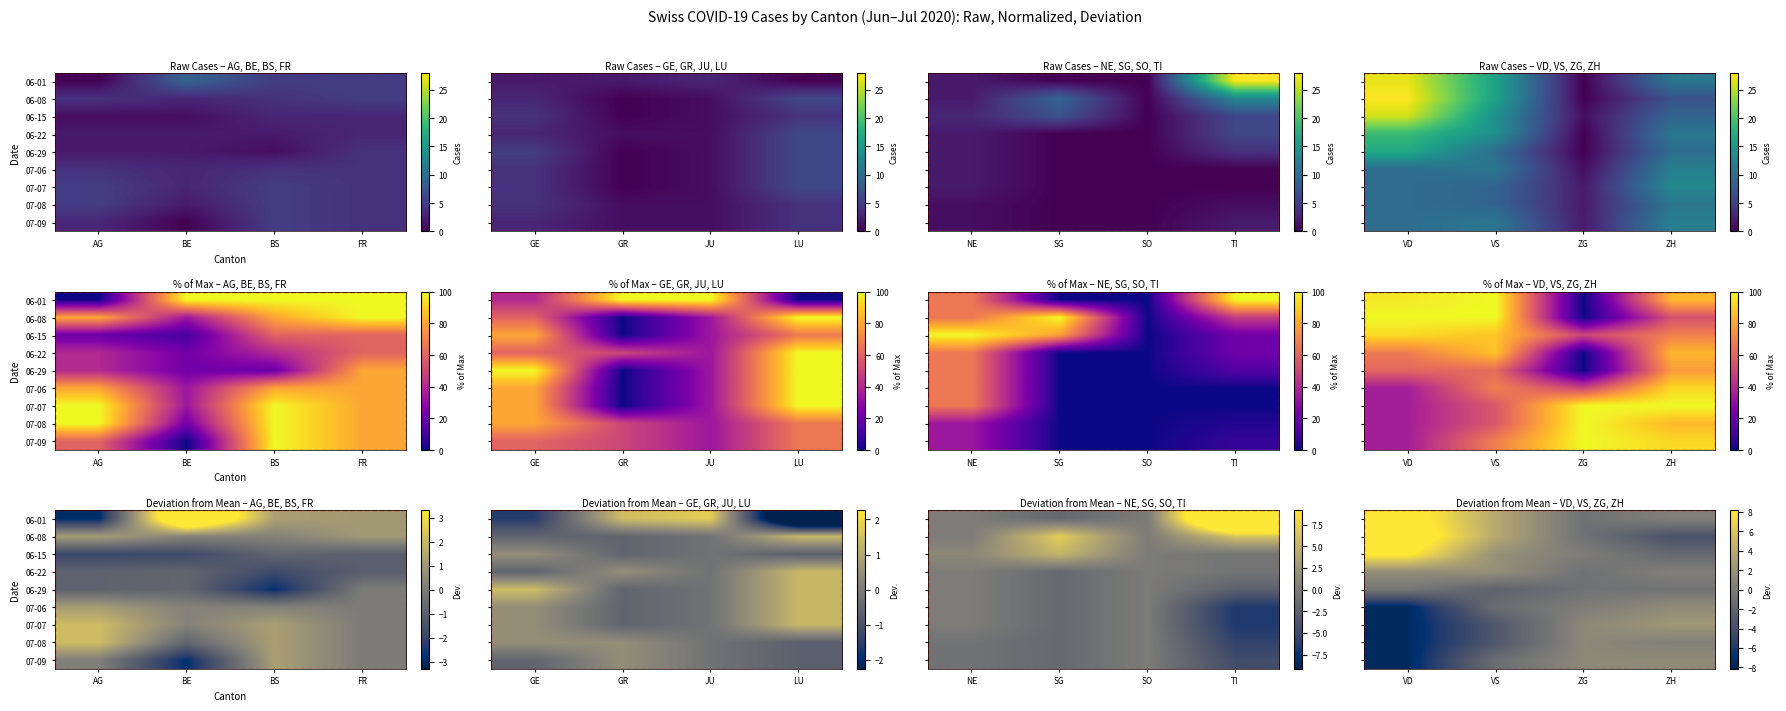

At how many categories does at least one series exceed 1?

4